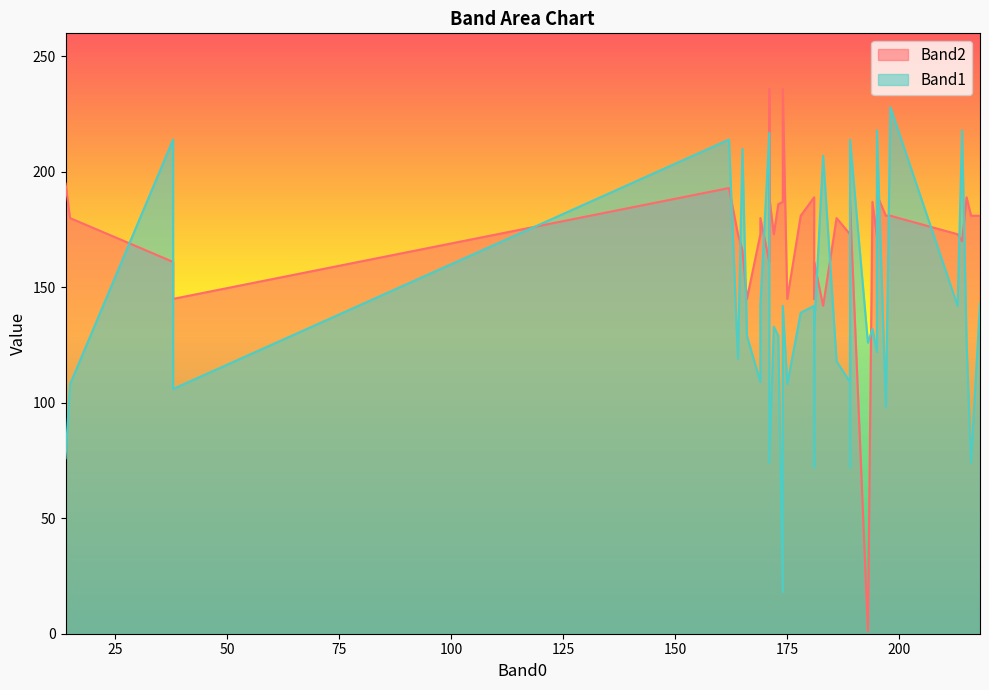

The value of Band2 at 38 is 161. True or false?

True